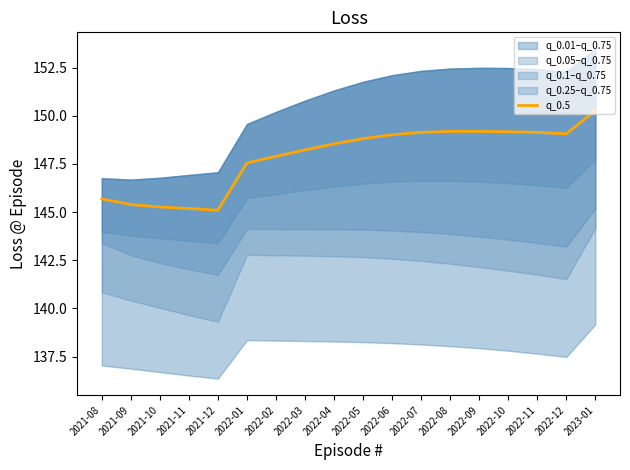

Where is the first local minimum?

2021-12